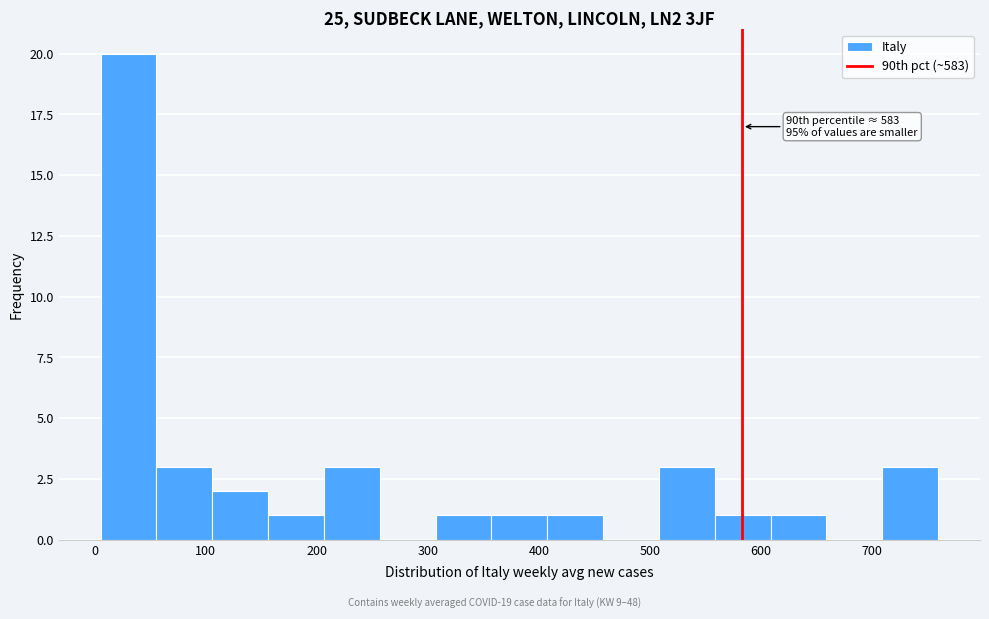

Which range on the x-axis has the tallest bar?

10 to 60